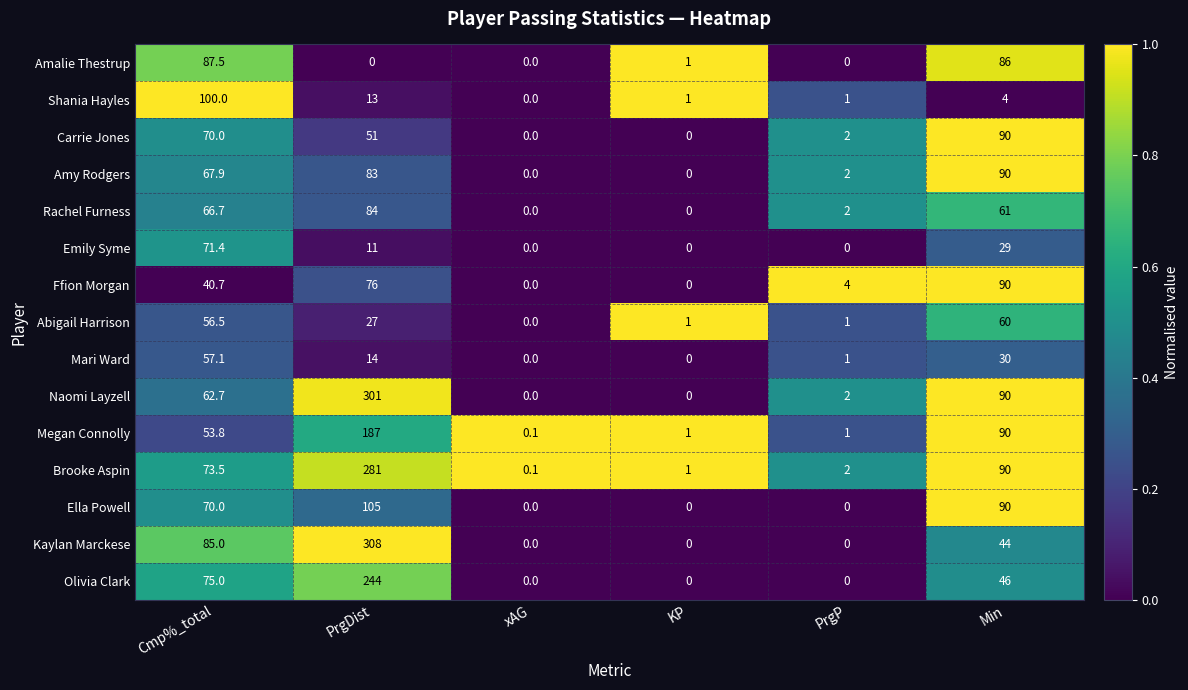

What is the highest value of the Amy Rodgers series?

90.0